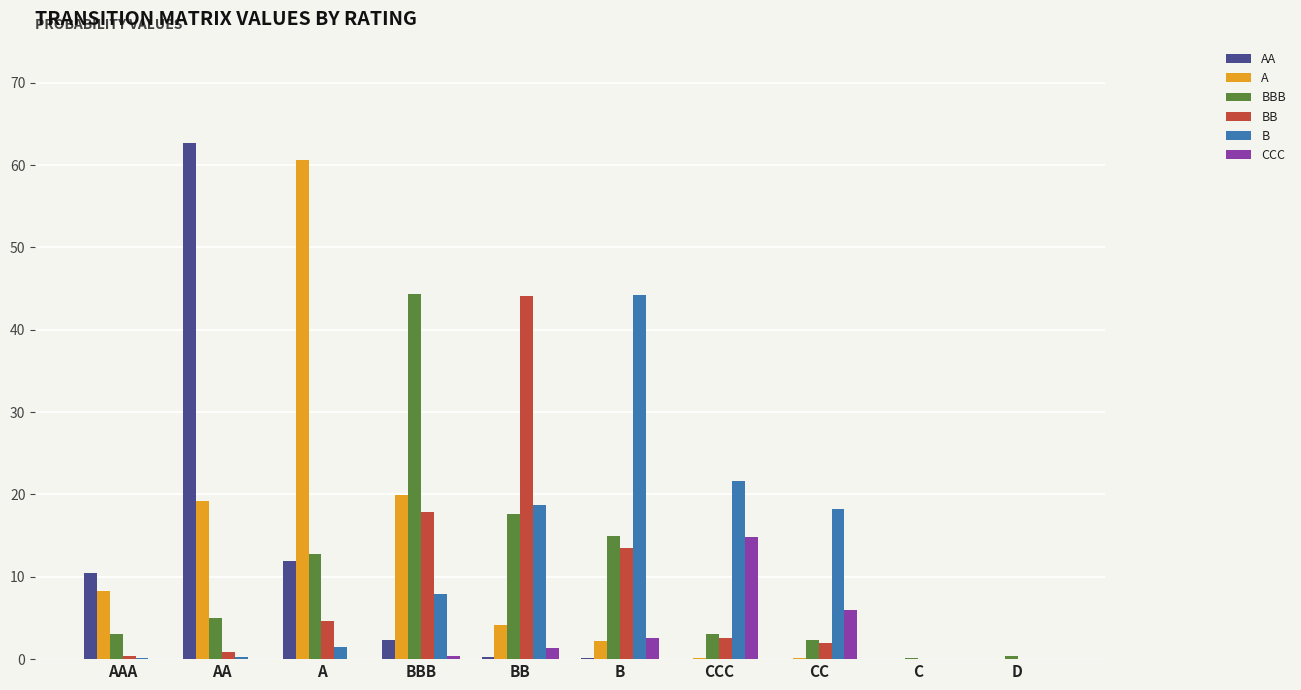

The value of B at CCC is 21.6. True or false?

True